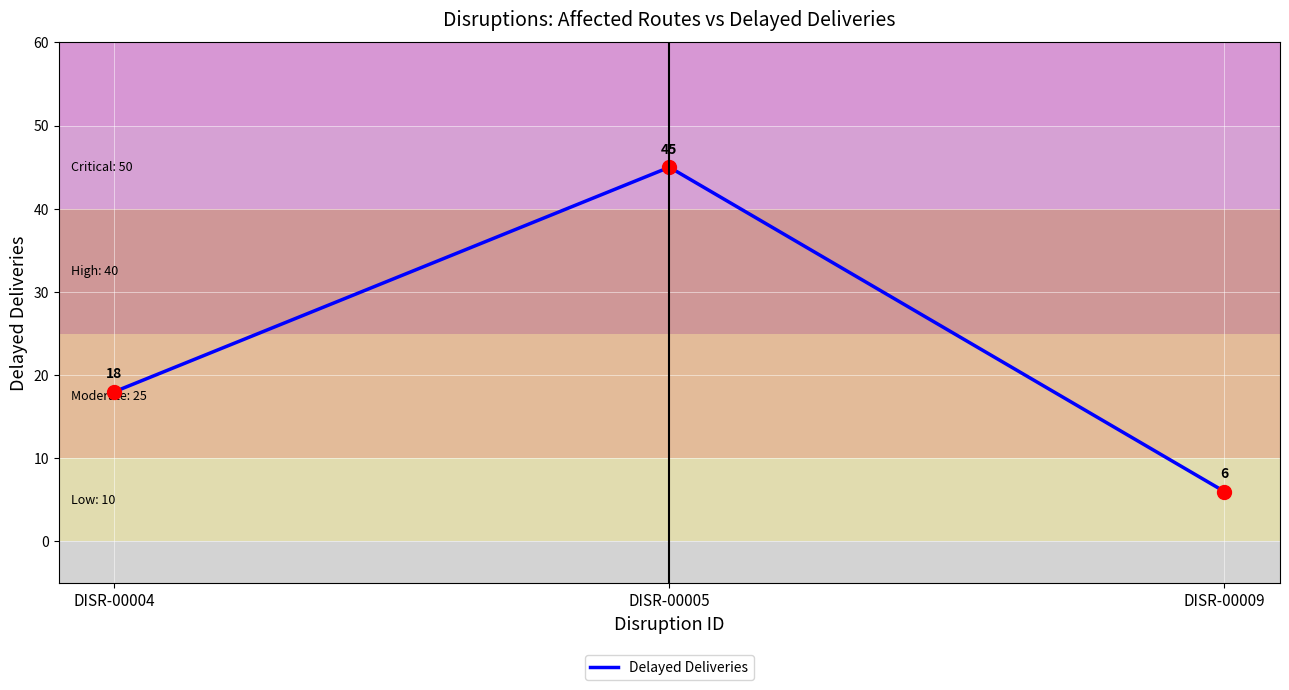

What is the ratio of the value at DISR-00004 to the value at DISR-00005?

0.4